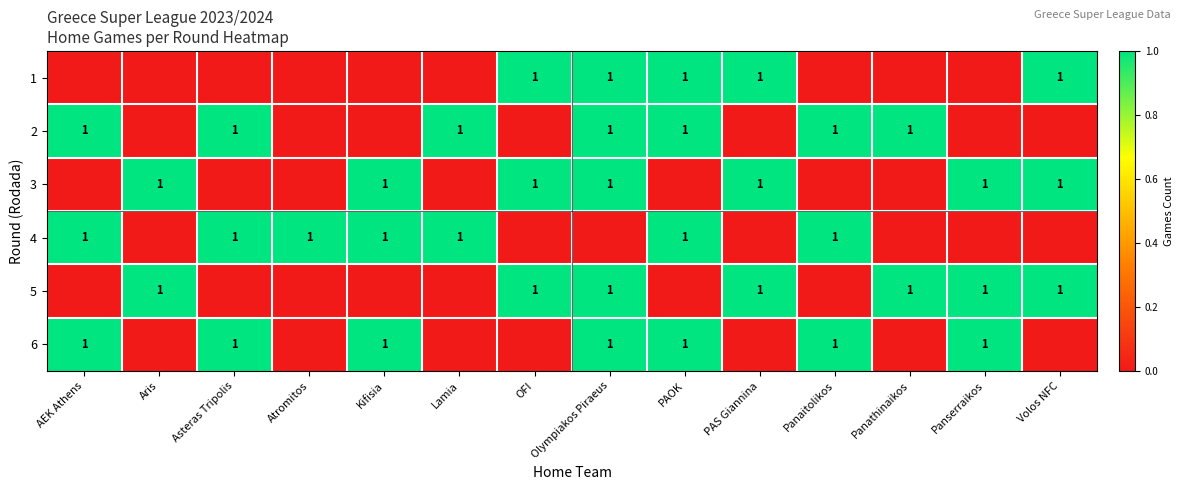

The 5 series shows 0 at Volos NFC. True or false?

False